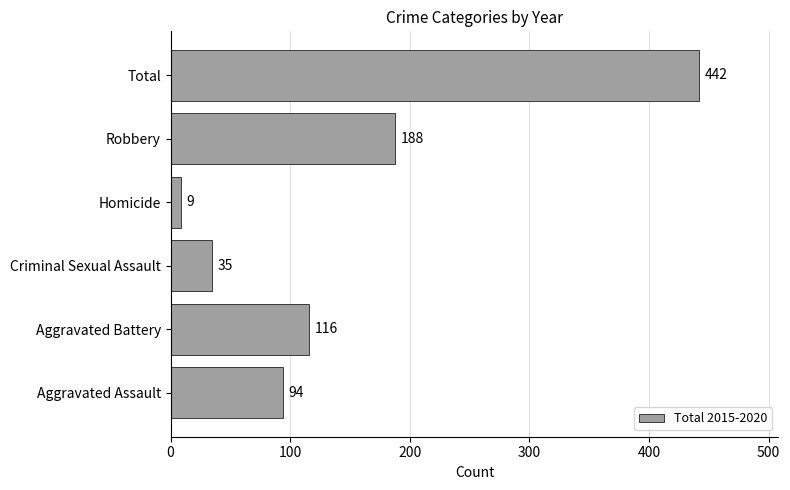

Between Aggravated Battery and Homicide, which is larger?

Aggravated Battery